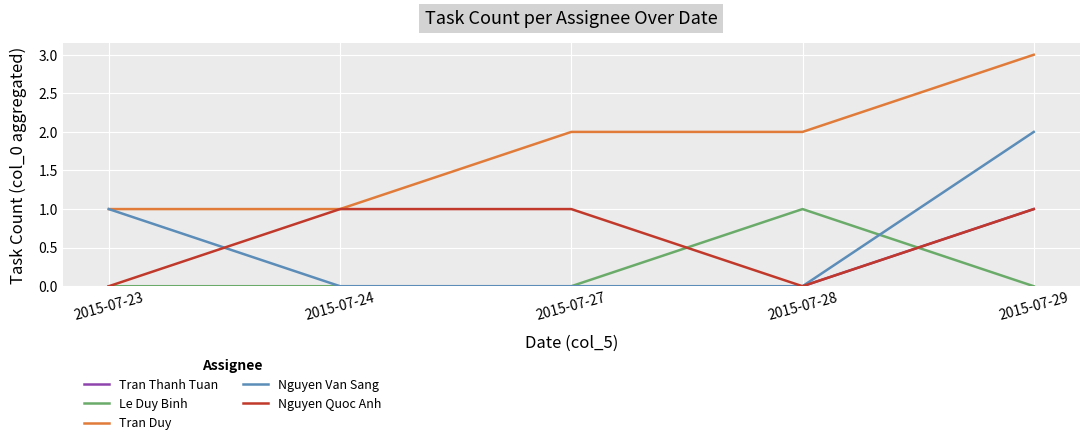

What are all the series names shown in the legend?

Tran Thanh Tuan, Le Duy Binh, Tran Duy, Nguyen Van Sang, Nguyen Quoc Anh